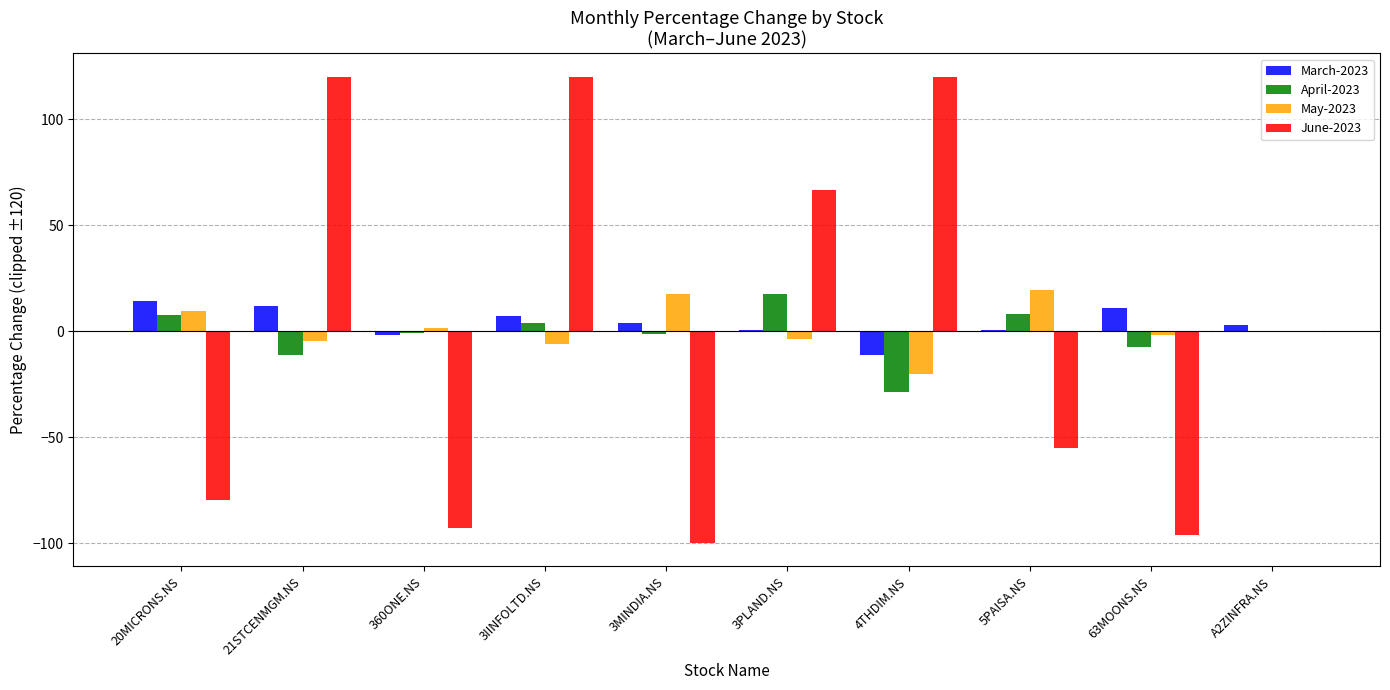

Is it true that June-2023 equals 0.0 at A2ZINFRA.NS?

True